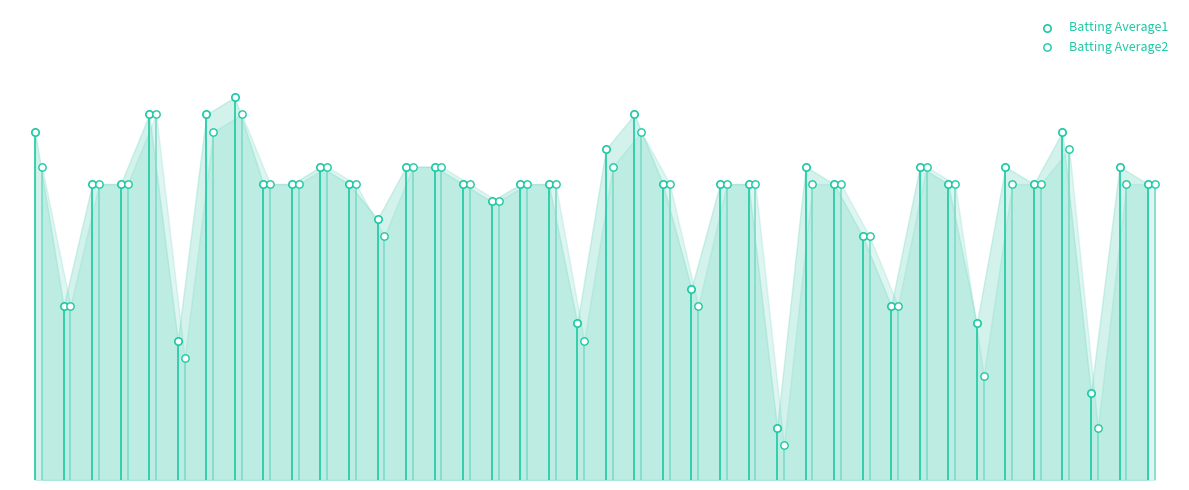

Which series reaches the maximum Y coordinate?

Batting Average1